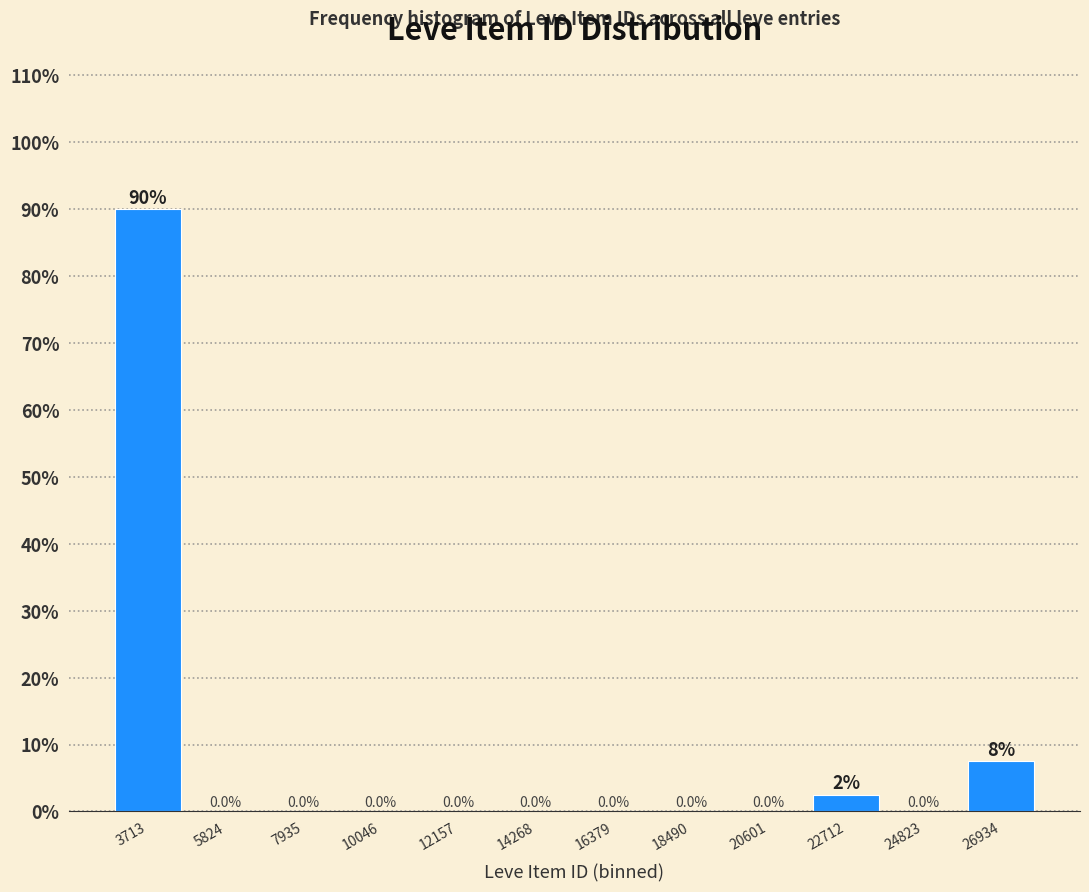

Over which range of the x-axis is the bar tallest?

2500 to 5000